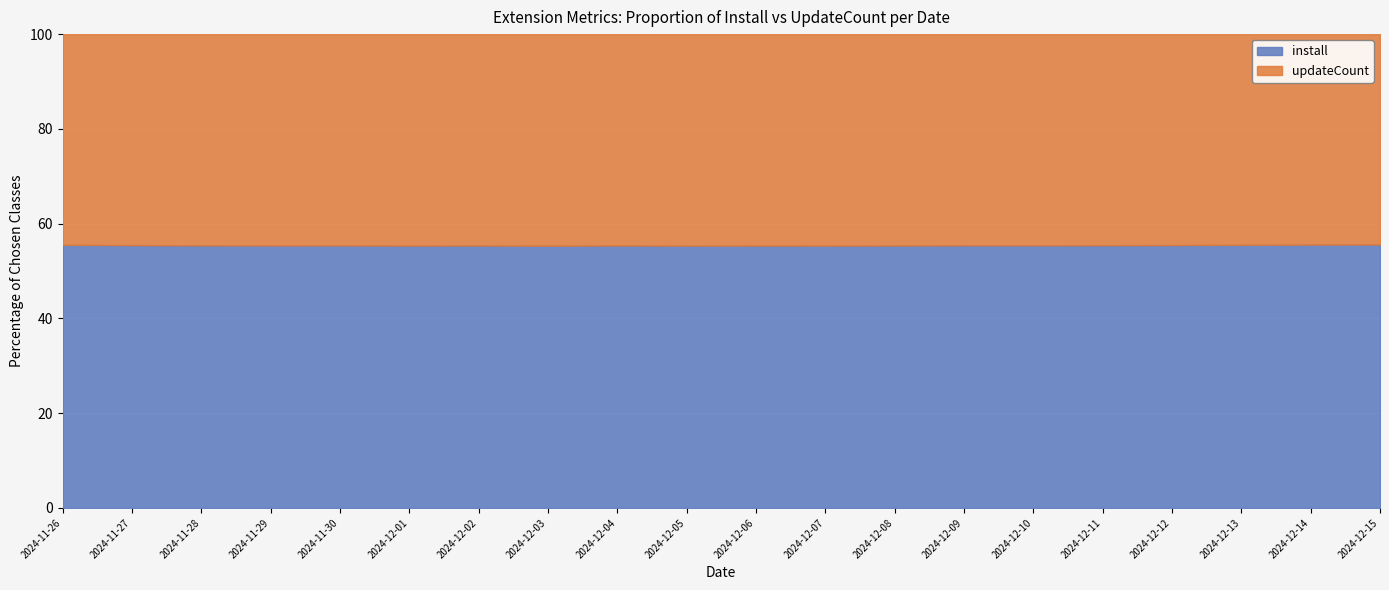

Which series has the largest range (max minus min)?

install